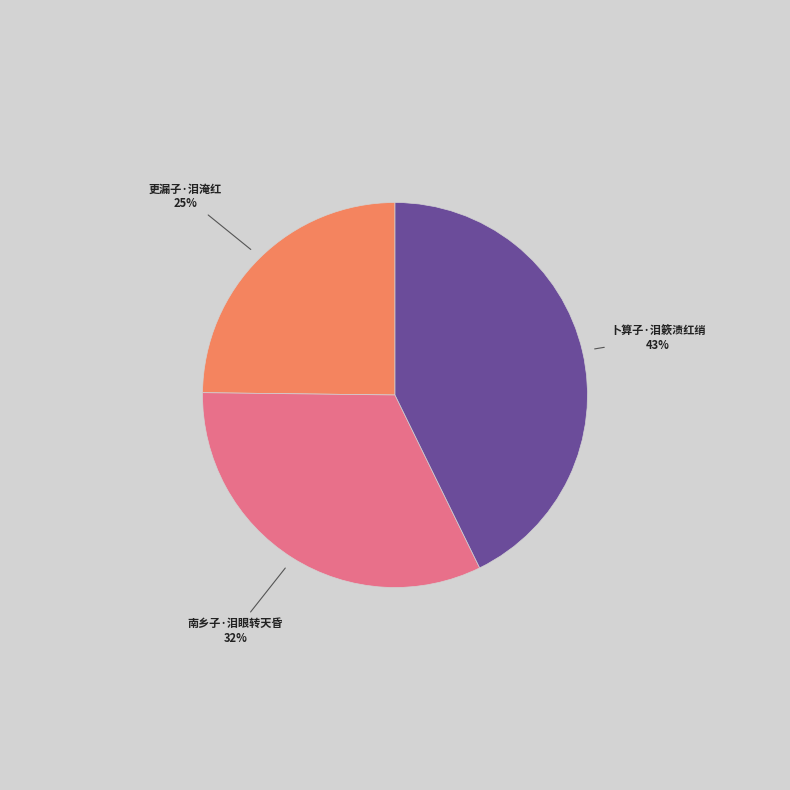

Is there any slice that represents more than half of the pie?

No